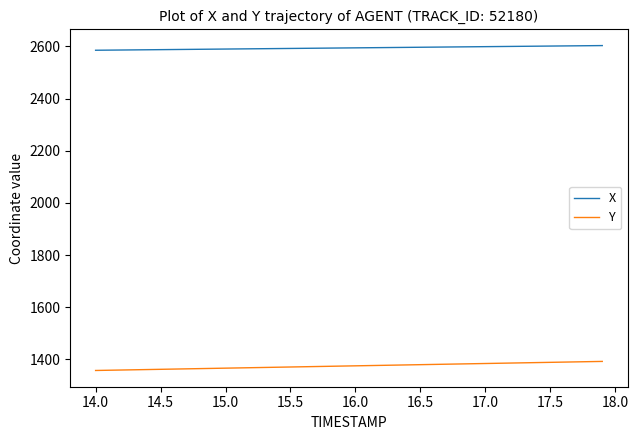

True or false: Y and X intersect in this chart.

False